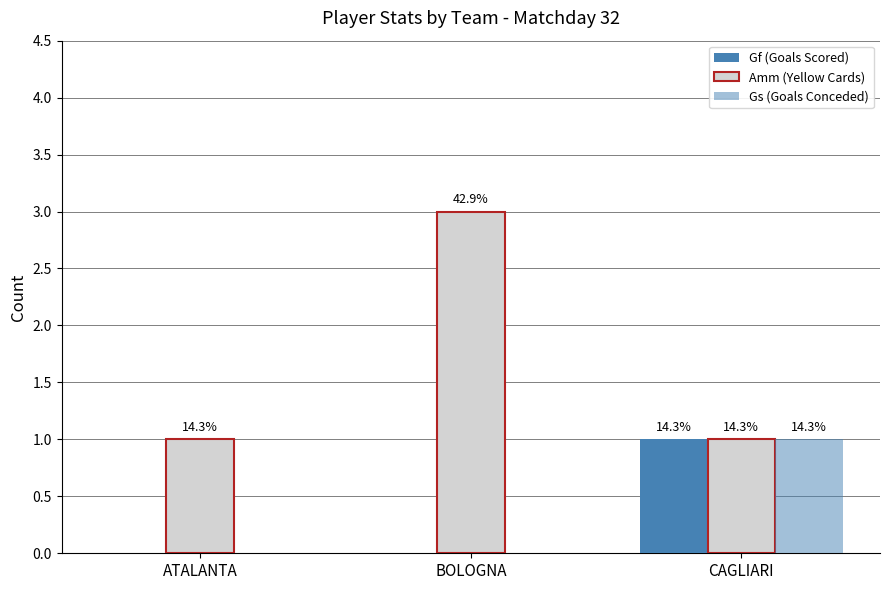

What is the total value across all series at ATALANTA?

1